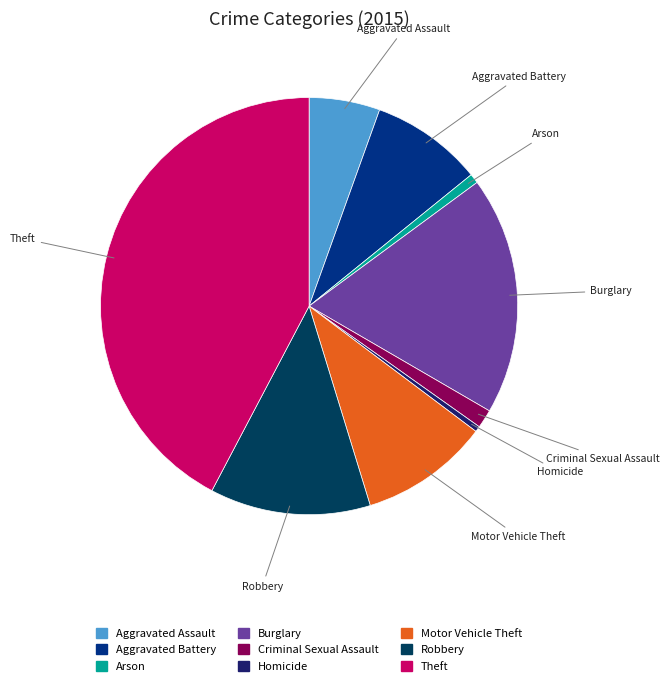

Do Burglary and Theft together represent more than half of the pie?

Yes